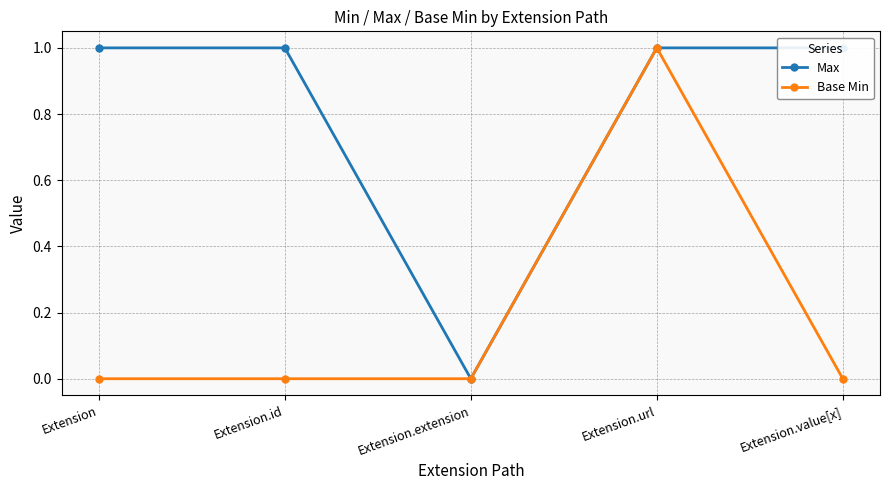

True or false: Max and Base Min cross at least once.

False